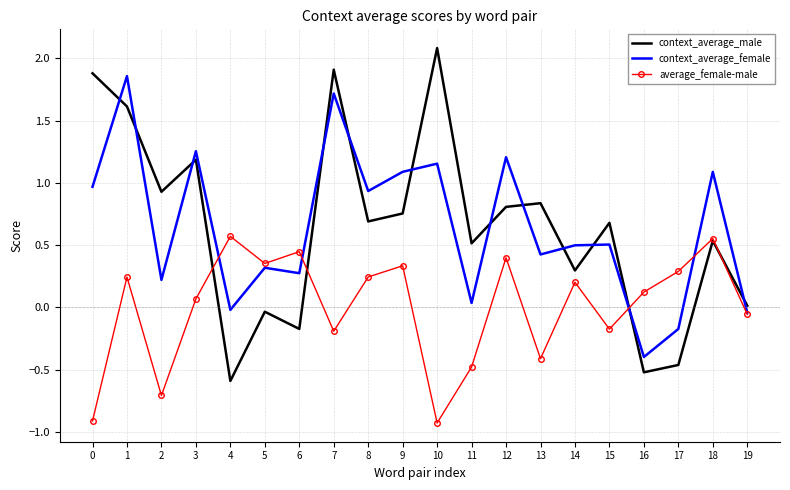

How many values in average_female-male are below zero?

8